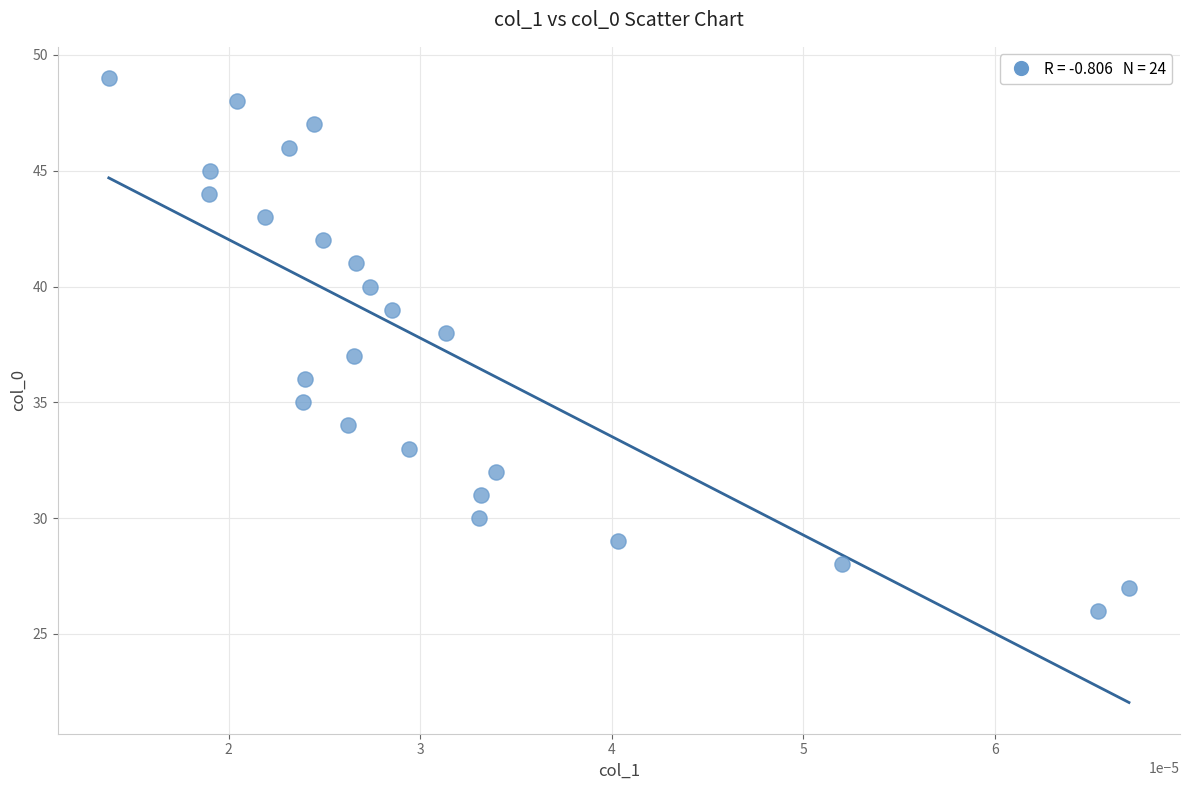

What is the range of Y values (max minus min)?

23